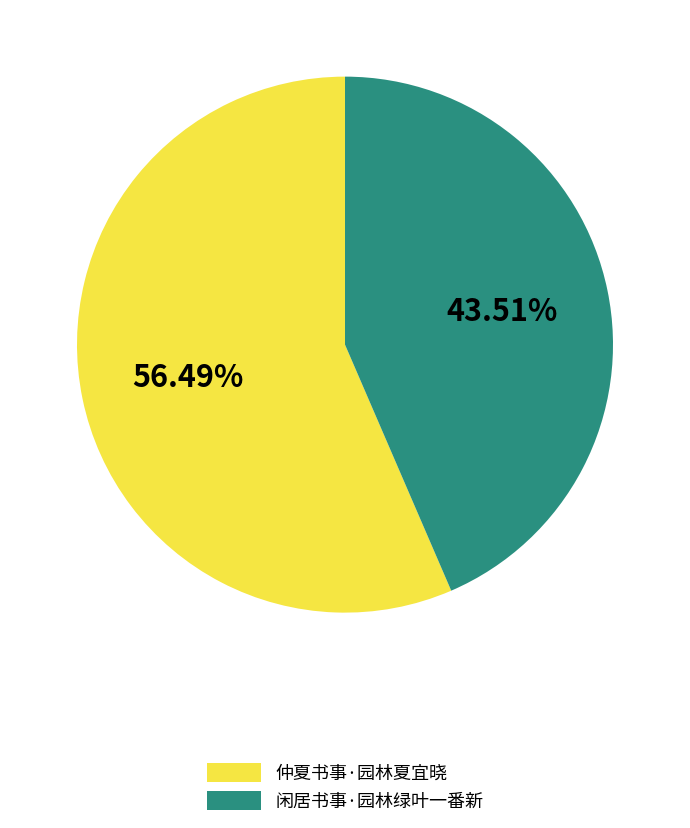

How many slices are in this pie chart?

2